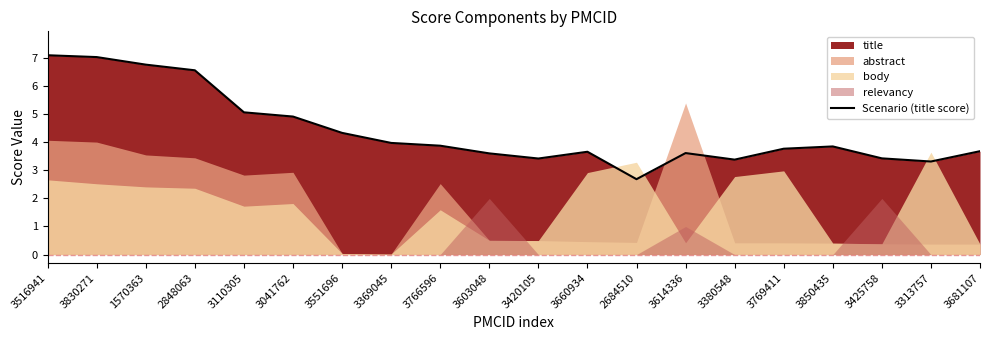

True or false: the data shows 3.3 at 3313757.

True